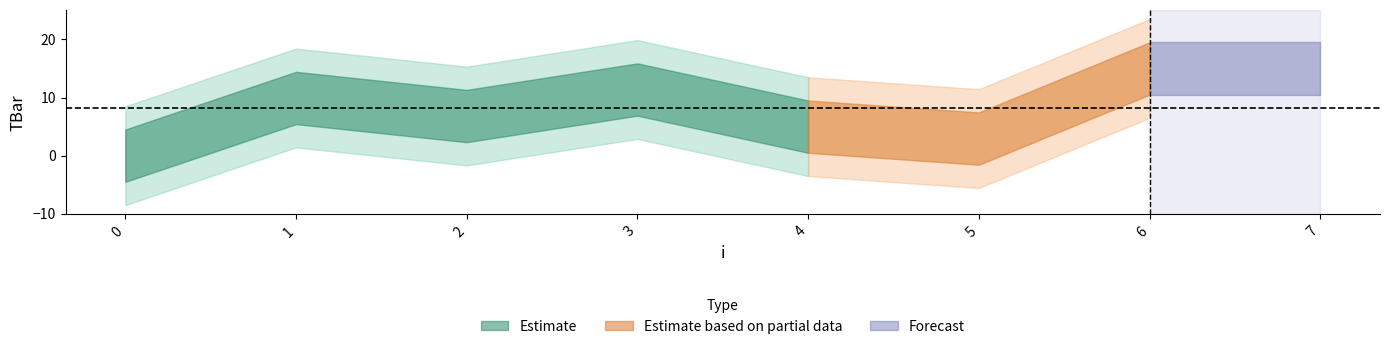

The chart shows a value of 1.7 at 5. True or false?

False